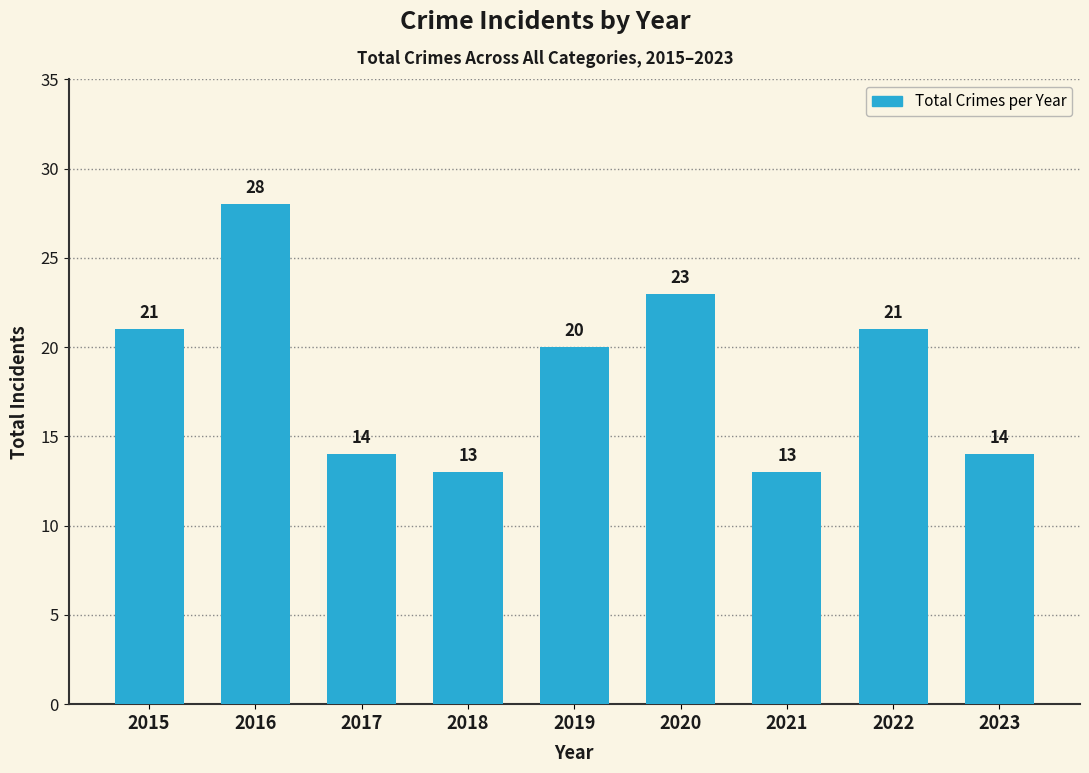

How many values are below 20?

4